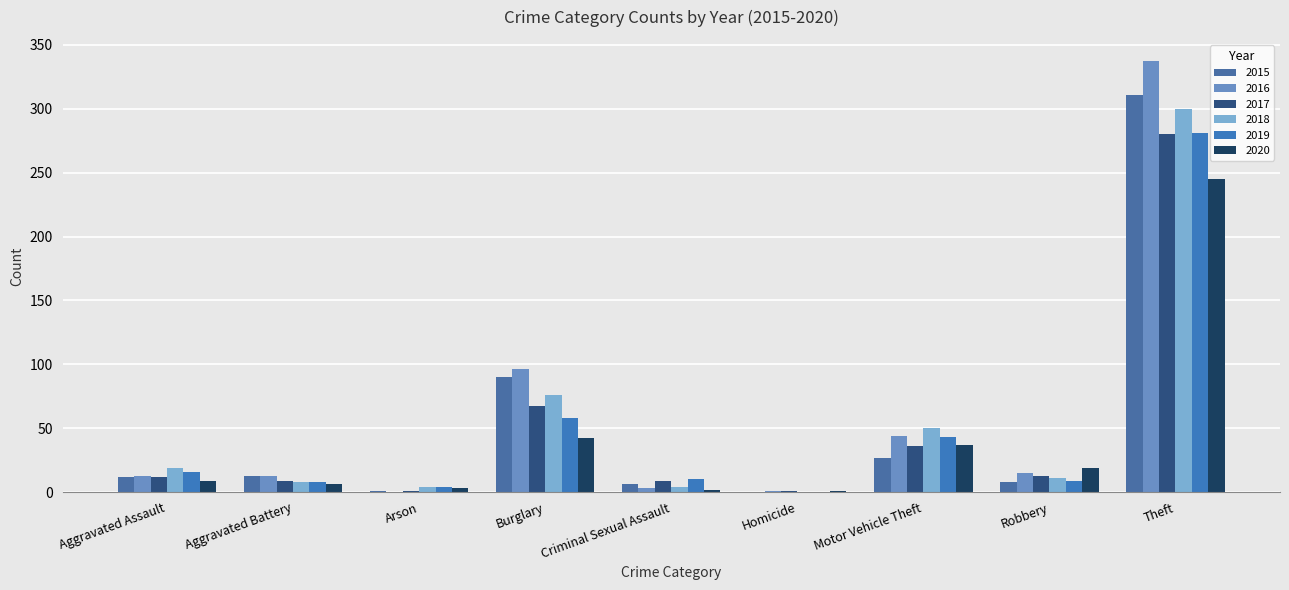

The value of 2019 at Homicide is -167. True or false?

False